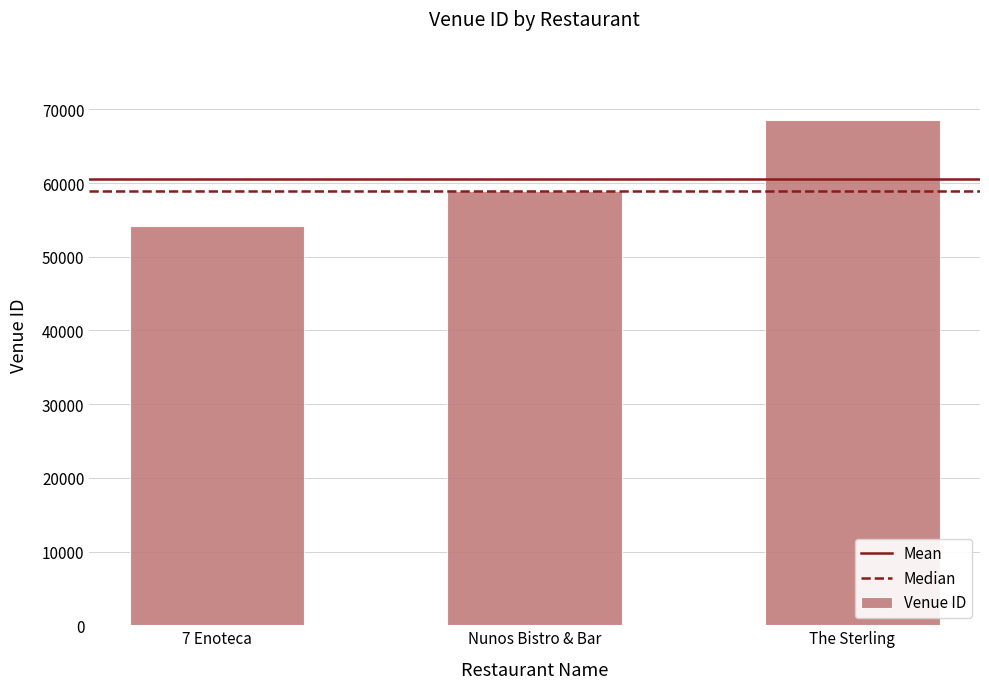

Approximately how many times larger is the value at 7 Enoteca compared to The Sterling?

0.8